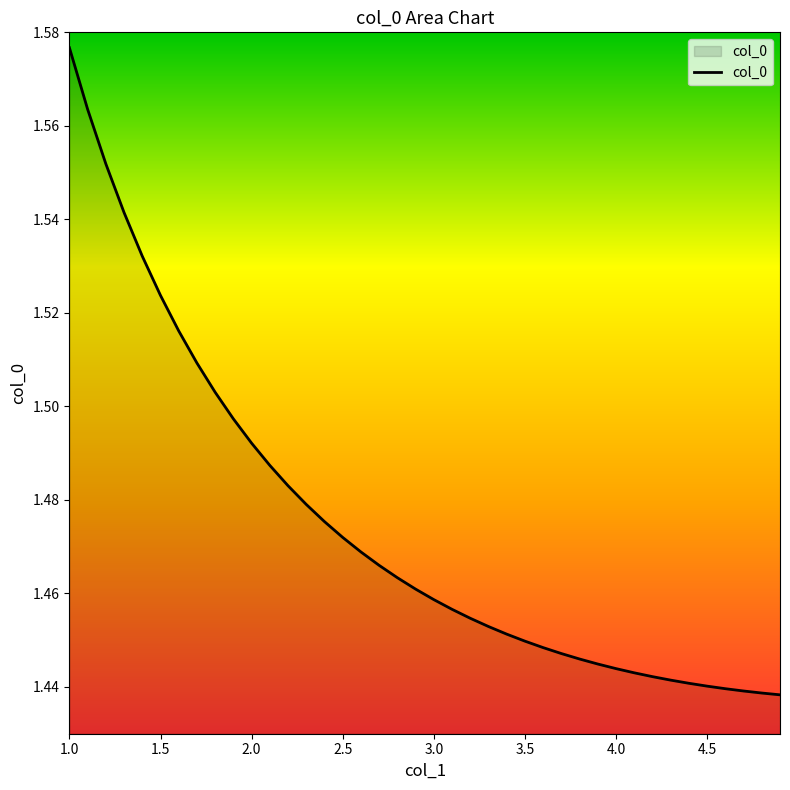

How many lines are shown in the chart?

1